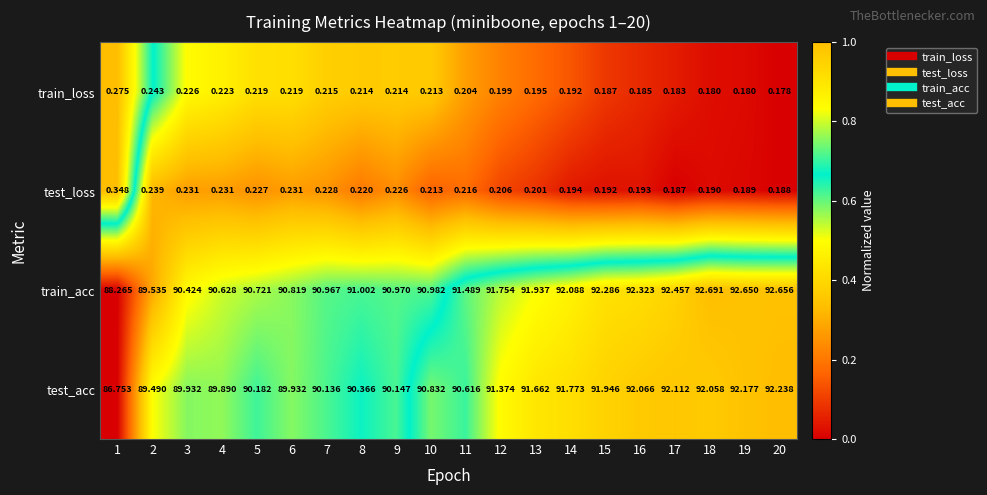

How many values in the test_acc series are below 90?

5